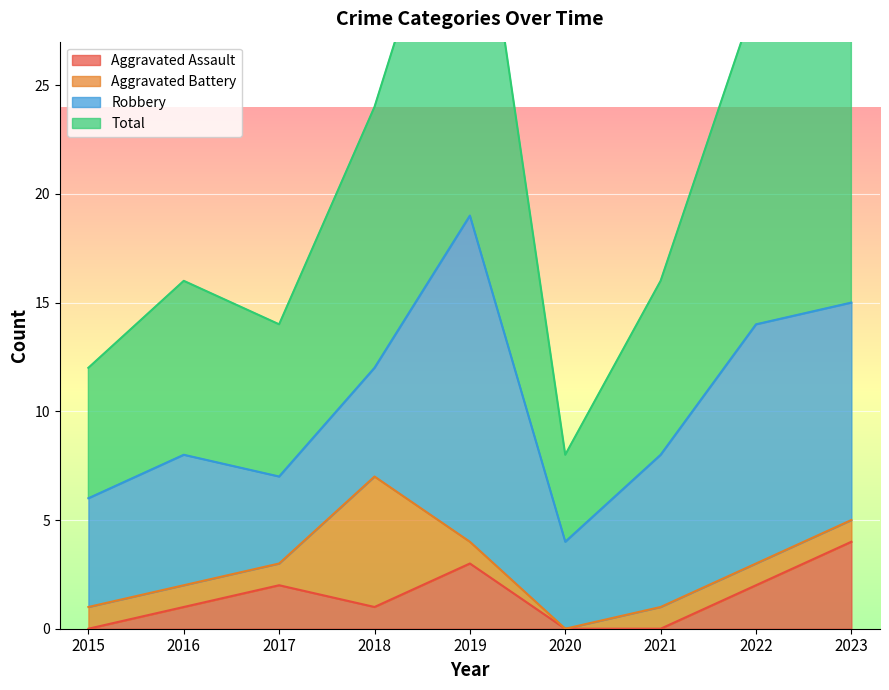

The value of Aggravated Assault at 2020 is 0. True or false?

True